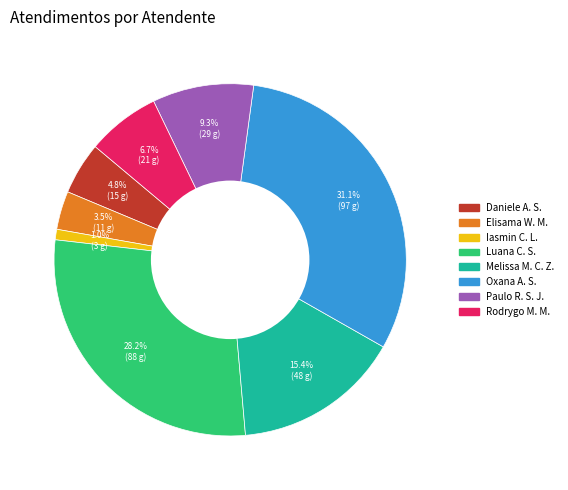

Is there a majority slice in this chart?

No